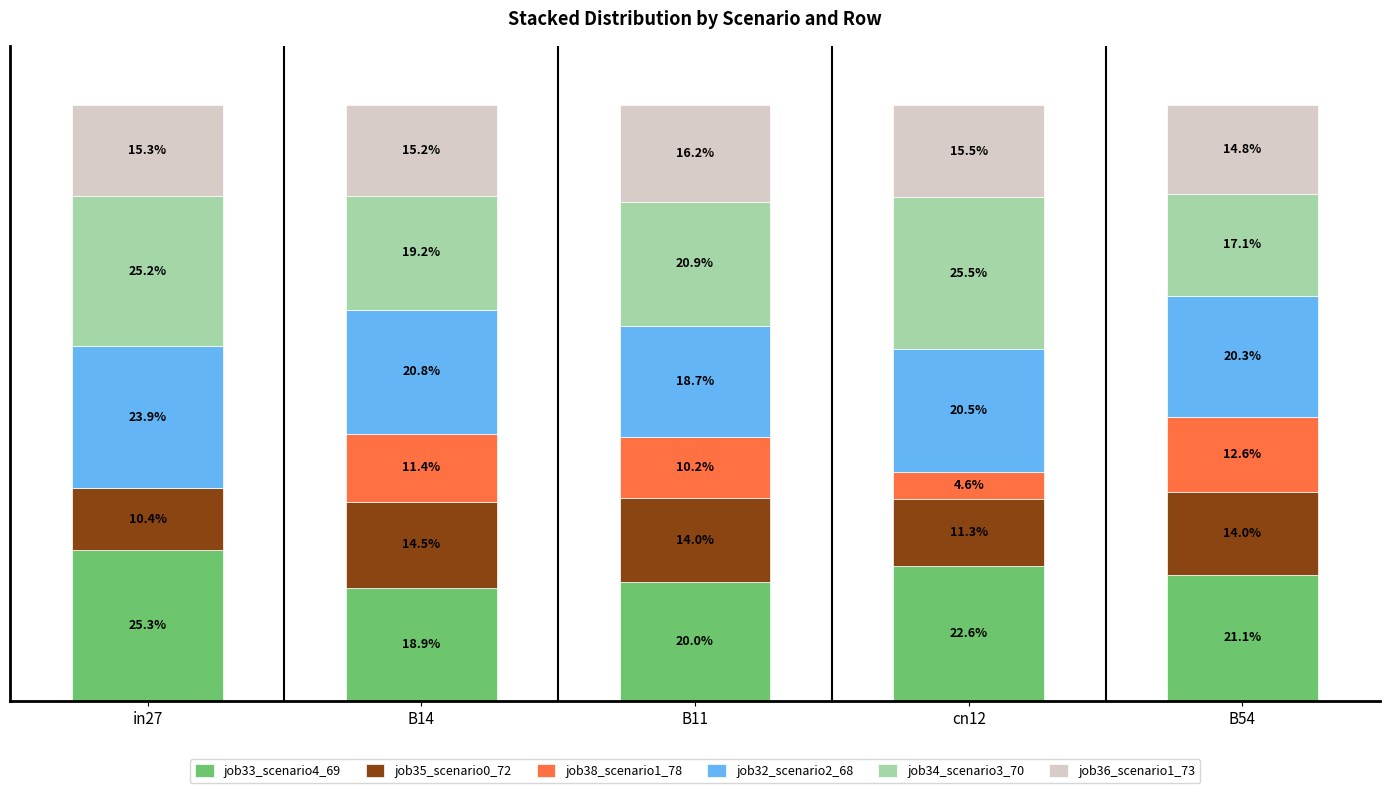

Which category has the highest value in the job33_scenario4_69 series?

in27